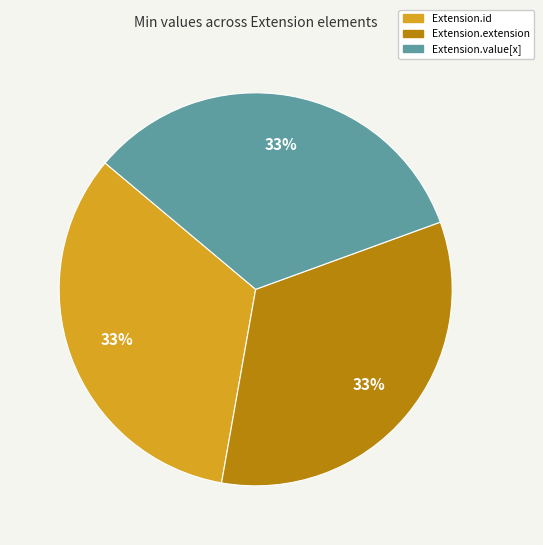

Is there any slice that represents more than half of the pie?

No